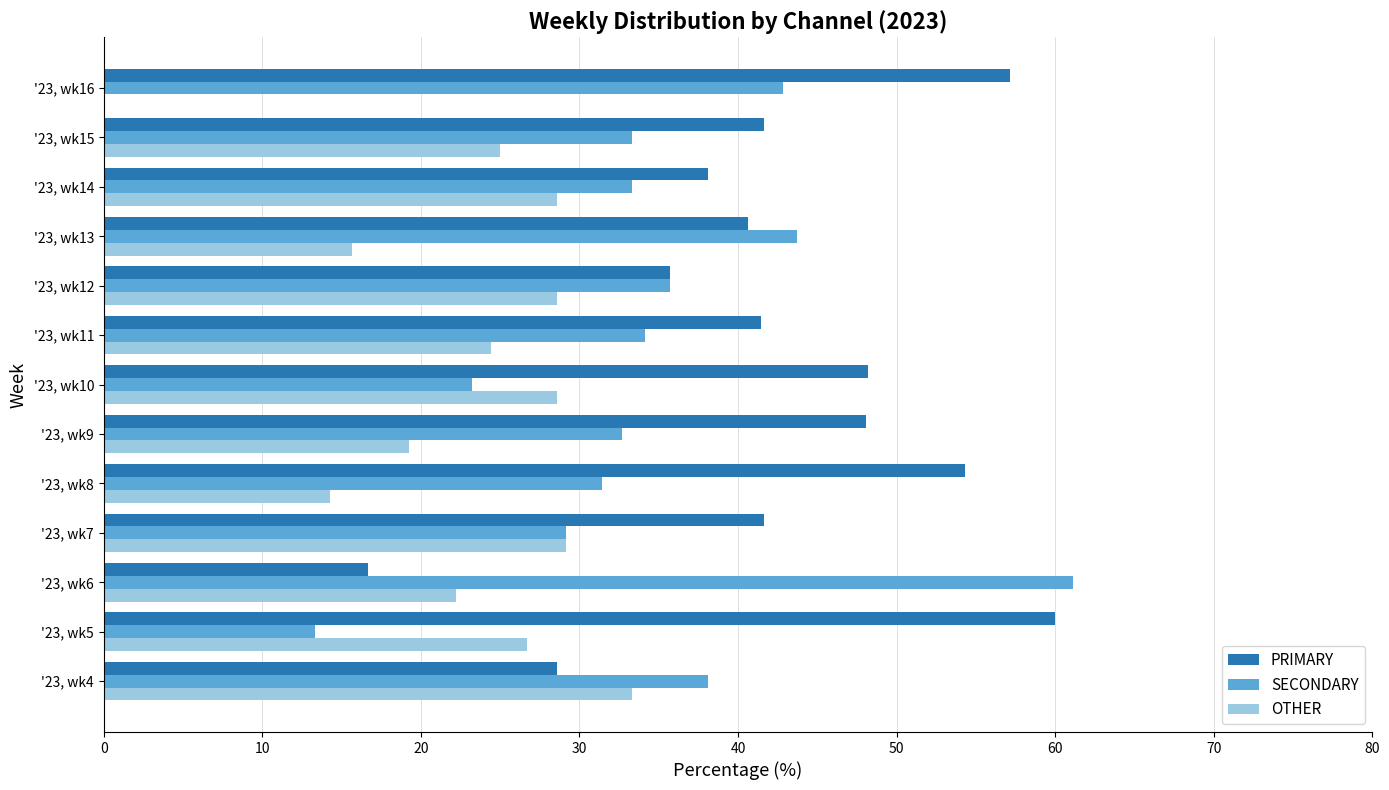

Which category has the highest value in the PRIMARY series?

'23, wk5